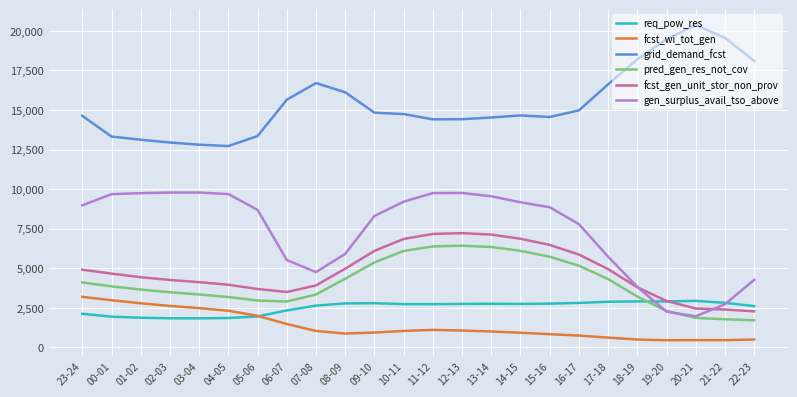

Is the value of gen_surplus_avail_tso_above at 08-09 greater than the value of fcst_gen_unit_stor_non_prov at 08-09?

Yes